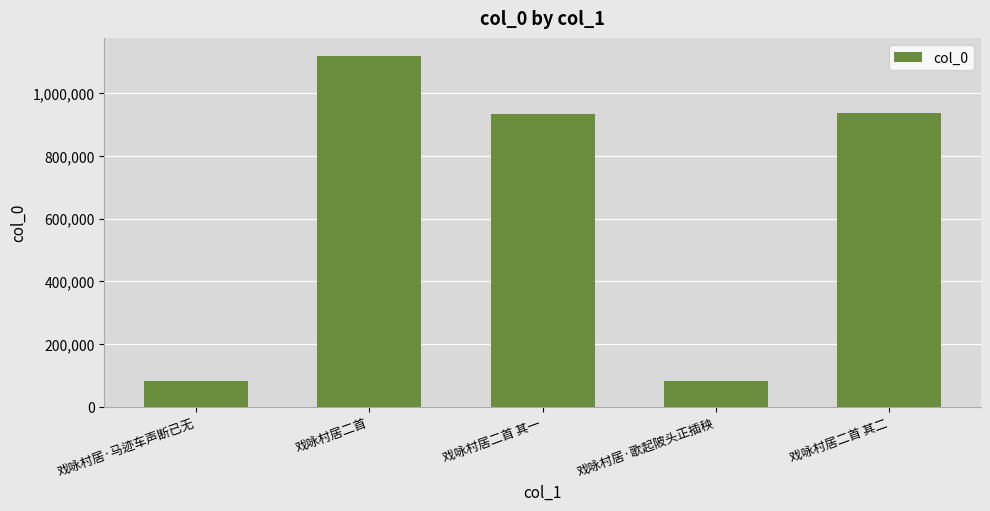

The chart shows a value of 148306 at 戏咏村居·马迹车声断已无. True or false?

False